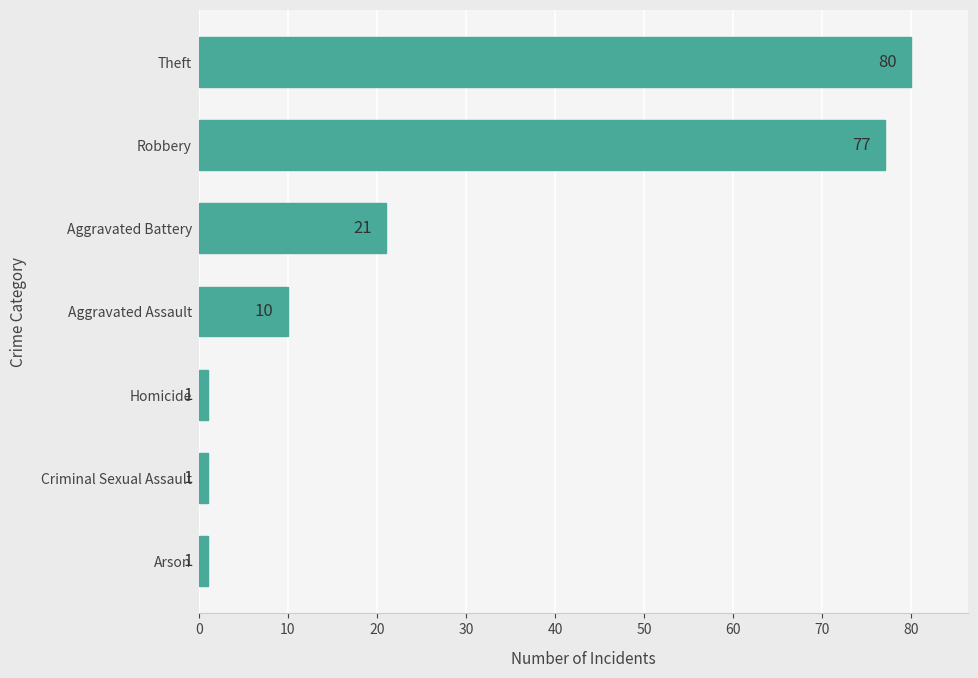

At which label is the value closest to 40?

Aggravated Battery